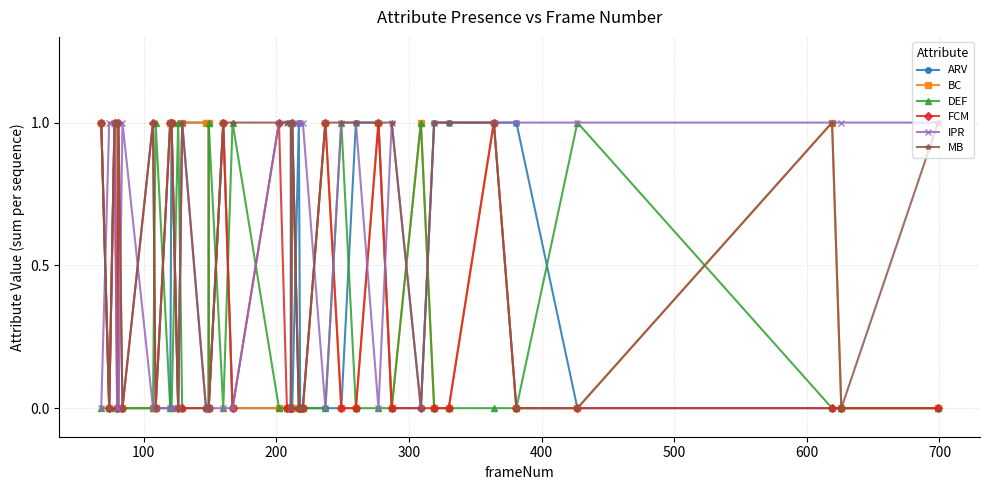

Reading left to right, extract all data points from this chart.

ARV: 1	0	1	1	0	0	0	0	0	1	0	1	1	1	0	1	0	0	0	0	0	0	0	1	0	0	0	0	1	1	0	0	1	1	1	1	0	0	0	0
BC: 1	0	1	1	0	0	0	0	1	1	0	1	1	1	0	1	0	0	0	0	0	0	0	0	0	0	1	0	0	1	0	1	0	0	1	0	0	1	0	0
DEF: 0	0	0	0	0	0	0	1	0	0	1	0	0	0	1	0	1	0	0	0	0	1	1	0	0	0	0	1	0	0	0	1	0	0	0	0	1	0	0	0
FCM: 1	0	1	0	1	0	1	0	1	1	0	0	0	0	0	1	0	1	0	0	0	0	1	0	0	0	1	0	0	1	0	0	0	0	1	0	0	0	0	0
IPR: 0	1	1	0	0	1	0	0	0	0	0	1	0	0	0	0	0	1	1	1	1	0	1	1	1	1	0	1	1	0	1	0	1	1	1	1	1	1	1	1
MB: 1	0	1	1	1	0	1	0	1	1	0	1	0	0	0	1	1	1	1	1	1	0	1	0	0	0	1	1	1	1	1	0	1	1	1	0	0	1	0	1